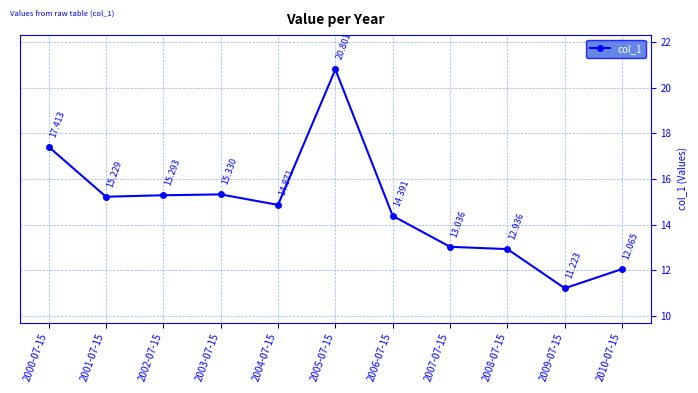

Reading left to right, list all the values displayed in this chart.

17.4	15.2	15.3	15.3	14.9	20.8	14.4	13.0	12.9	11.2	12.1